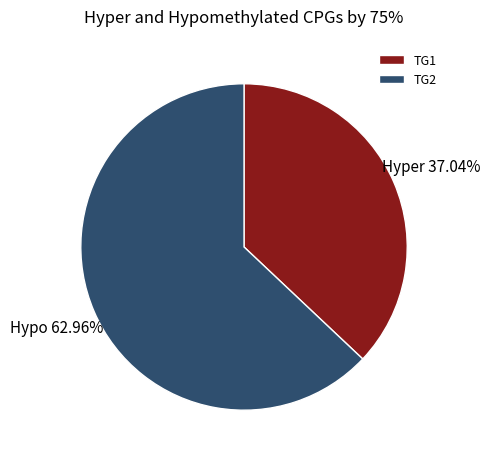

Which slice is the largest?

TG2